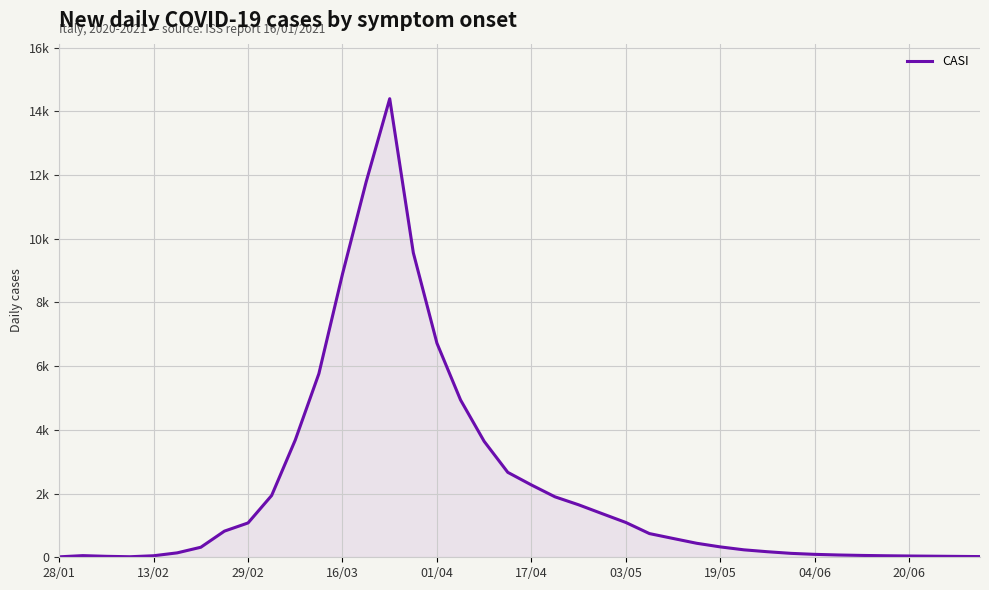

Reading left to right, extract all data points from this chart.

14	52	30	17	48	139	315	821	1078	1941	3682	5765	8894	11781	14398	9560	6722	4940	3640	2667	2271	1898	1648	1369	1093	744	591	440	326	234	174	123	92	72	58	48	40	34	28	22